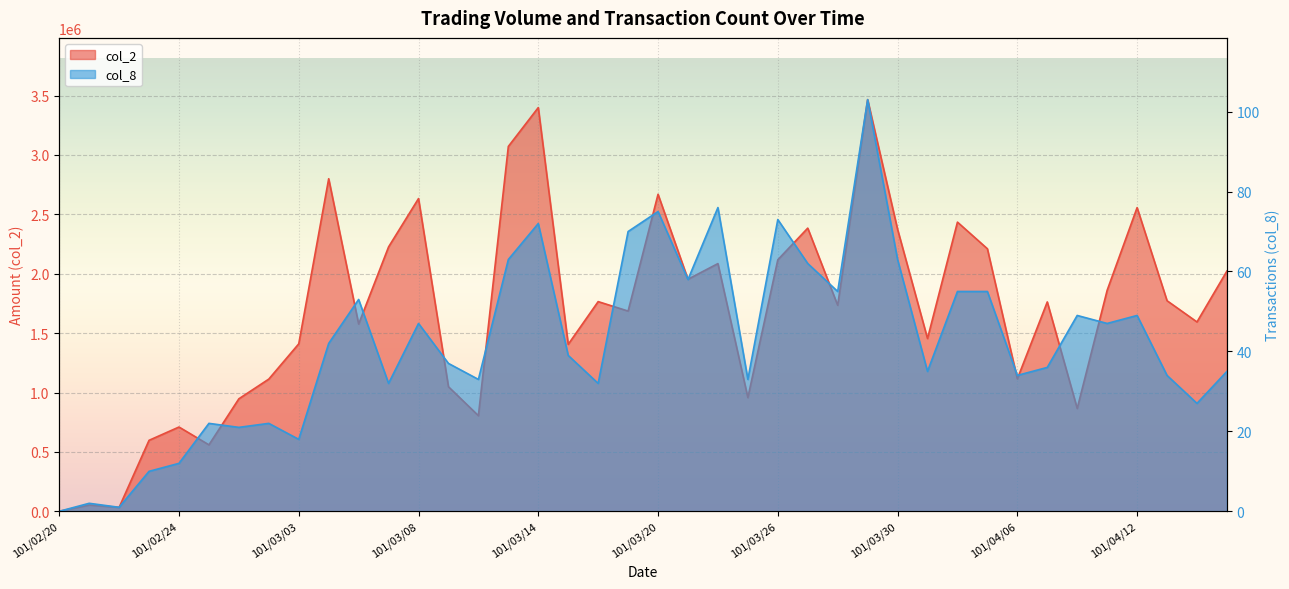

True or false: col_8 and col_2 intersect in this chart.

False